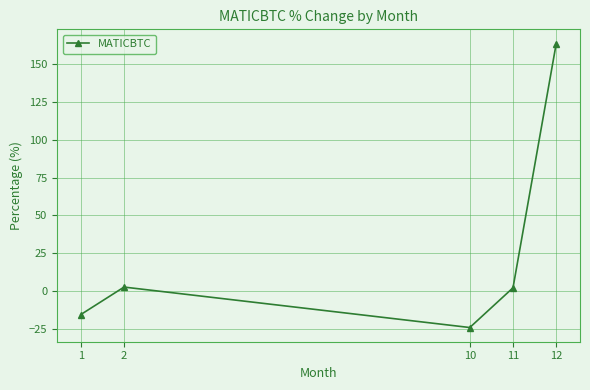

How many data points are less than 2?

2